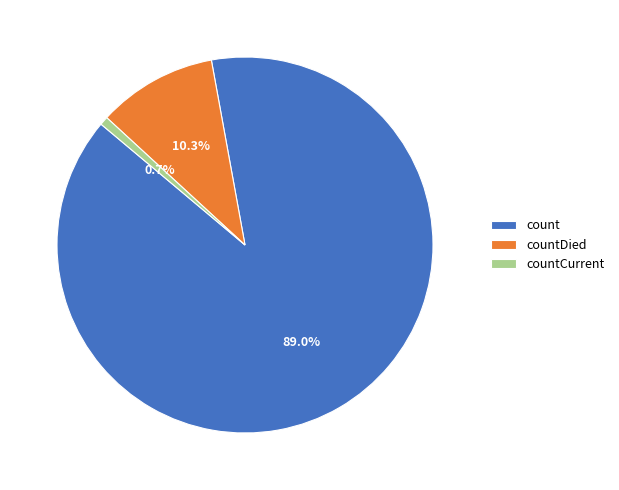

Between countCurrent and count, which is larger?

count